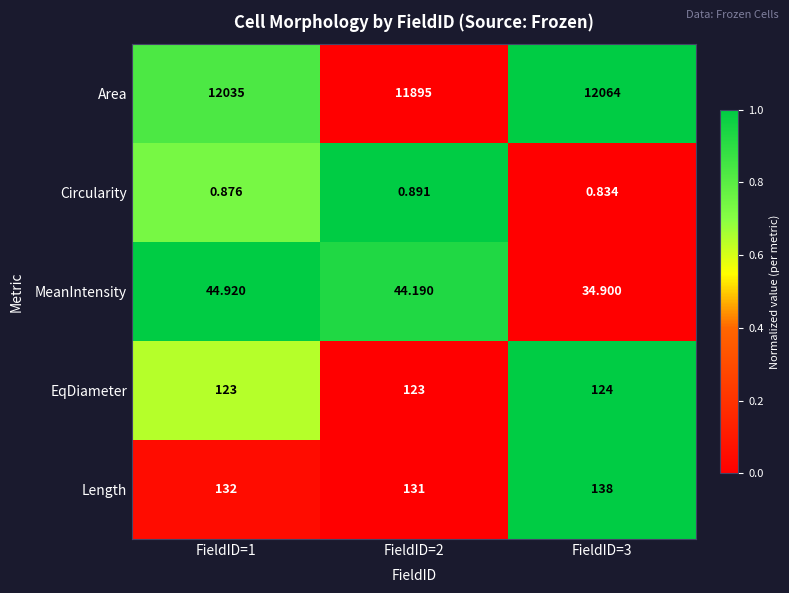

Which series has the widest spread of values?

Area